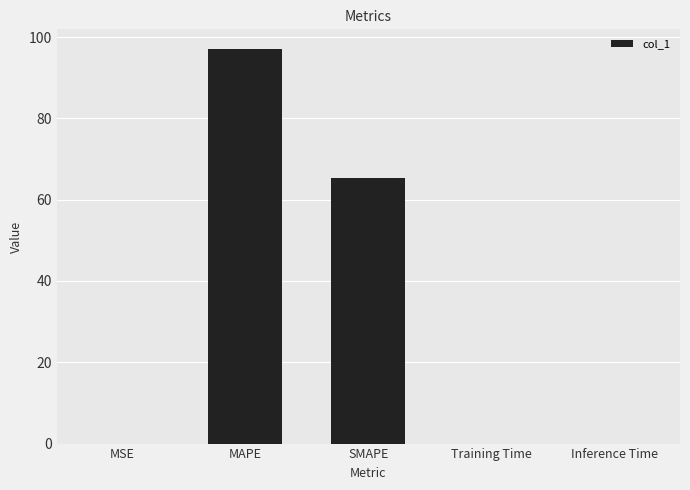

What is the maximum value shown in the chart?

97.0